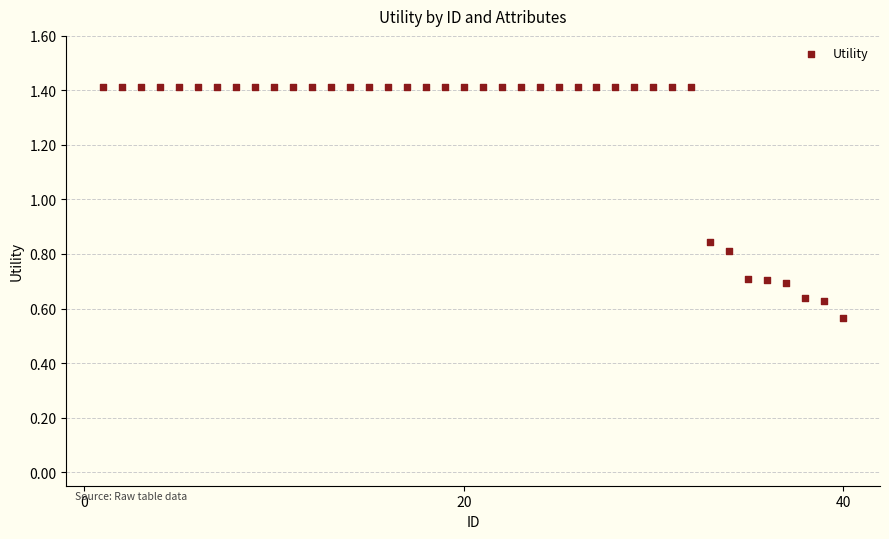

What is the range of Y values (max minus min)?

0.9